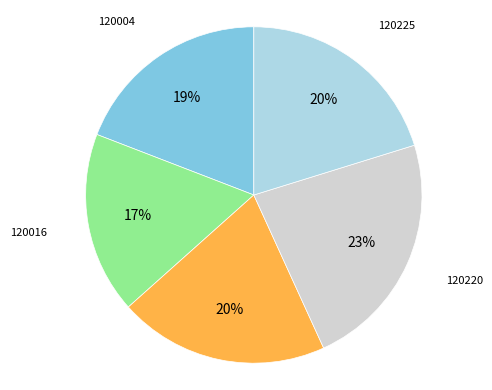

How many segments does this pie chart have?

5